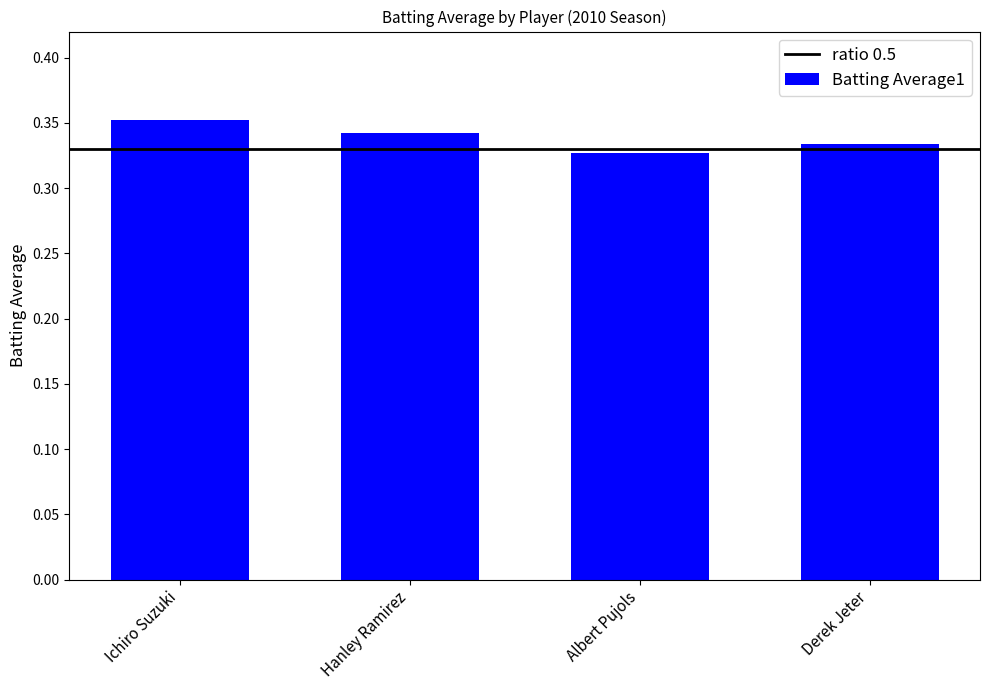

List the labels in order of value, smallest first.

Albert Pujols, Derek Jeter, Hanley Ramirez, Ichiro Suzuki